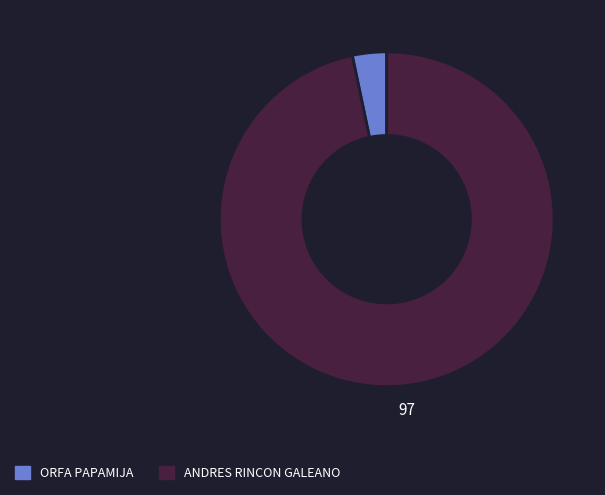

Which category has the biggest portion of the pie?

ANDRES RINCON GALEANO